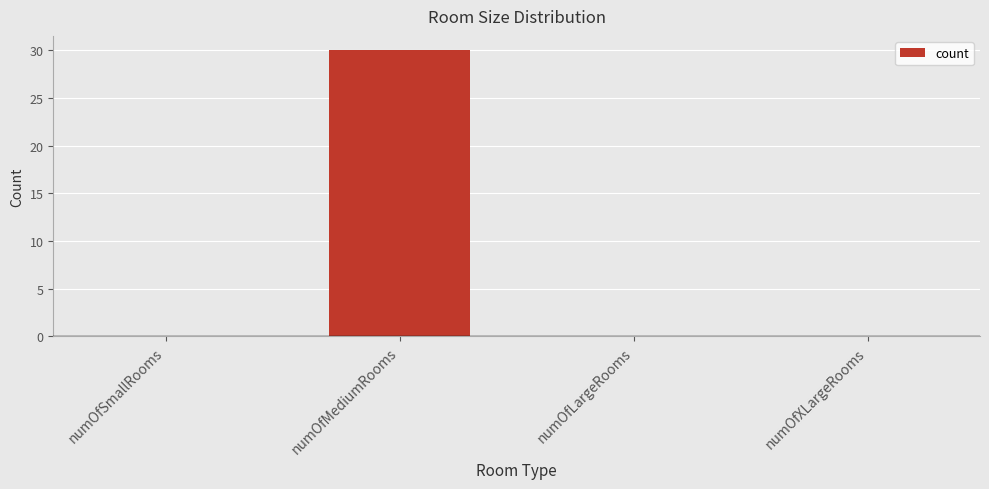

Is it true that the value at numOfMediumRooms is 30?

True